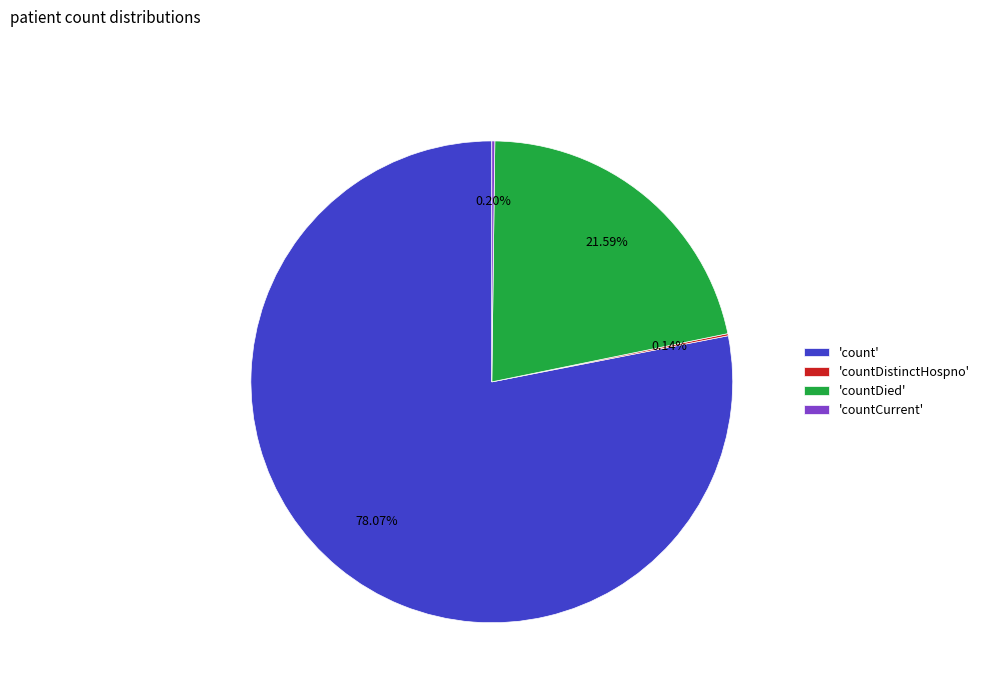

Which slice is the largest?

'count'